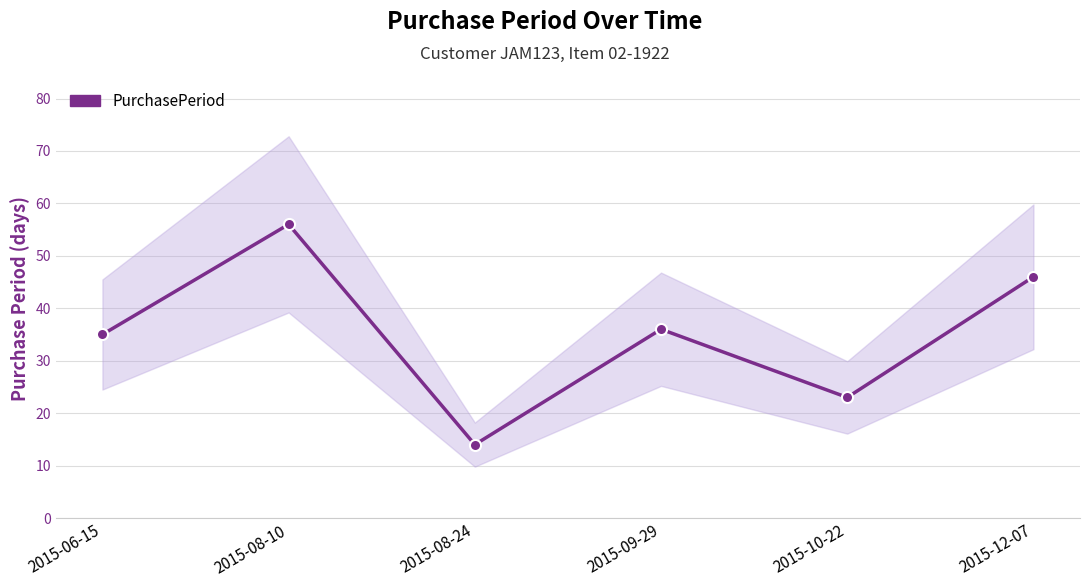

How many data points does each series have?

6